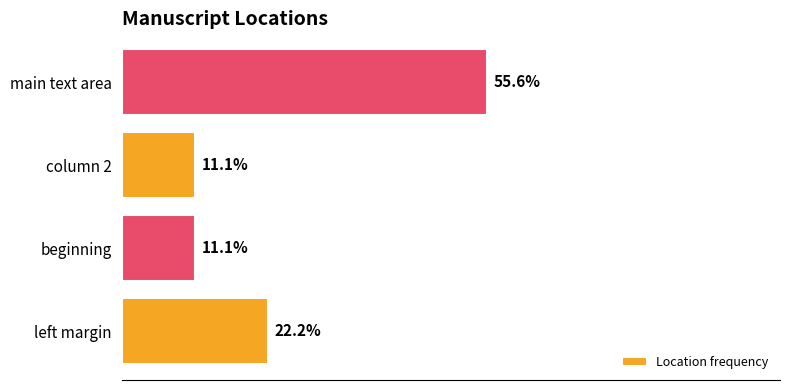

Where is the data nearest to the value 33?

left margin